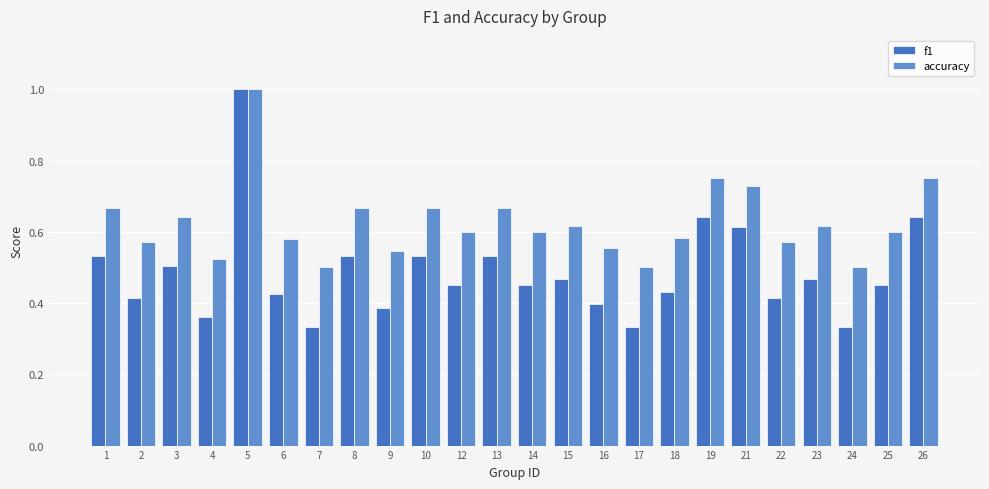

What is the sum of all accuracy values?

15.0